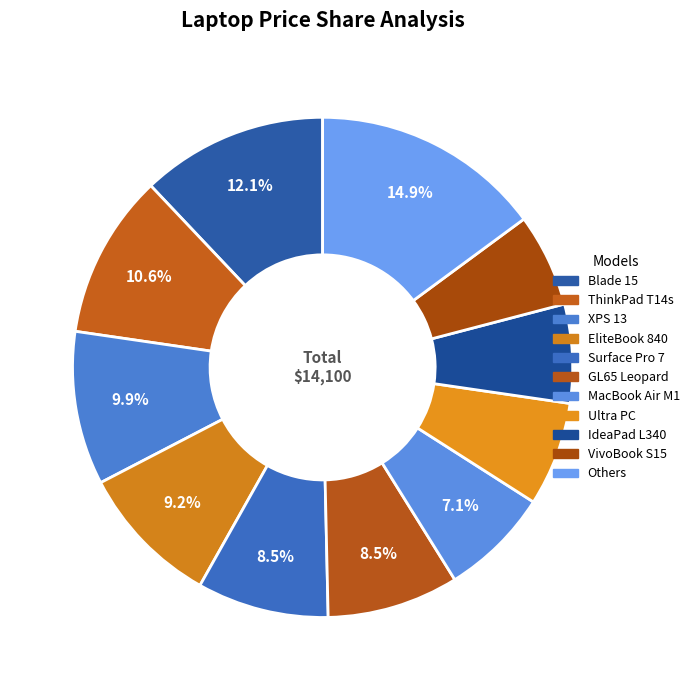

Count the number of slices in the pie.

11